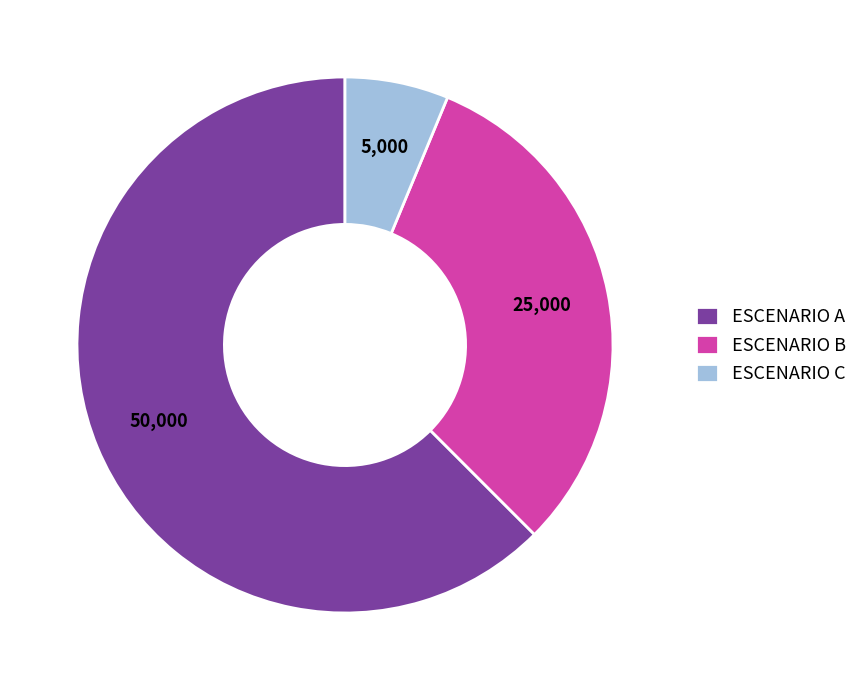

Is it true that ESCENARIO B is 31% of the pie?

True